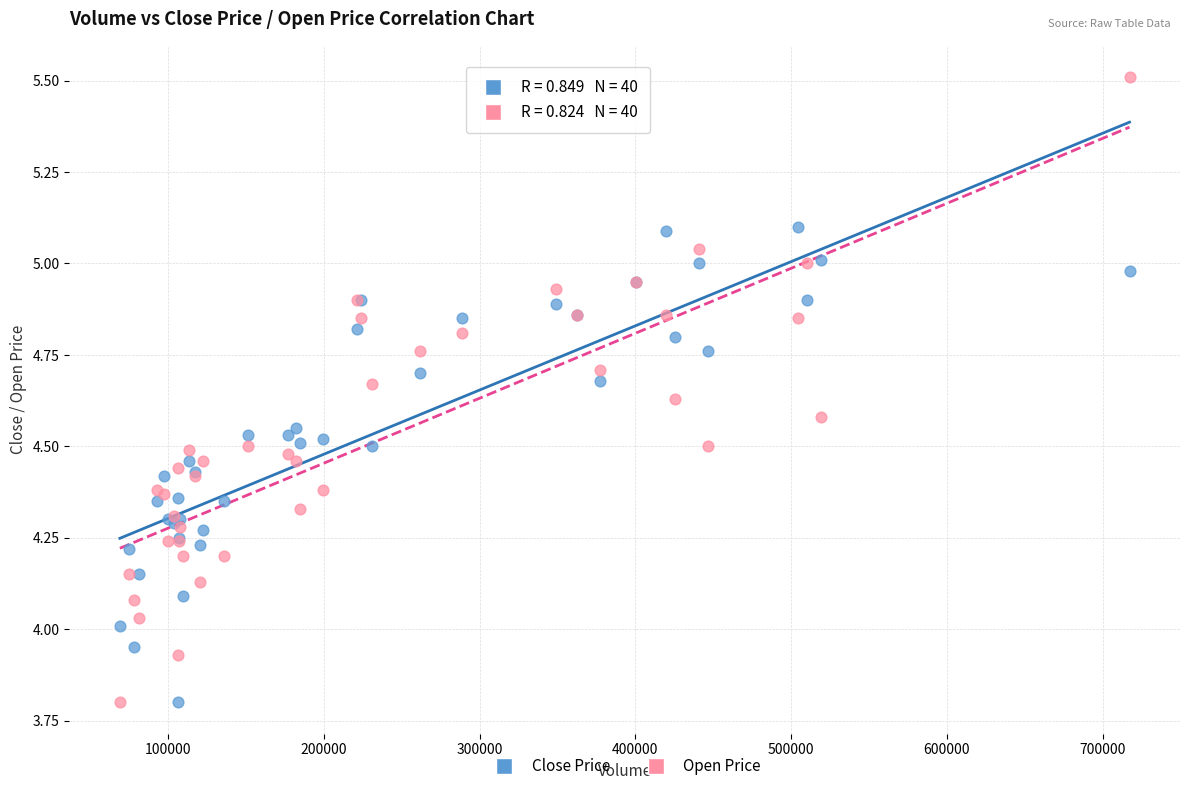

Which series has the widest spread of Y values?

Open Price